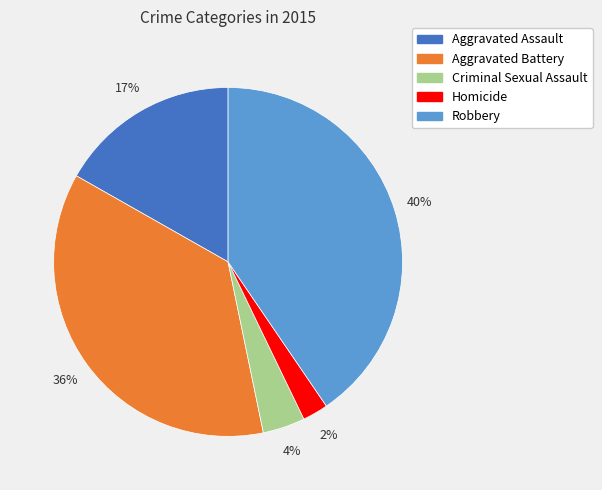

Between Aggravated Battery and Aggravated Assault, which is larger?

Aggravated Battery